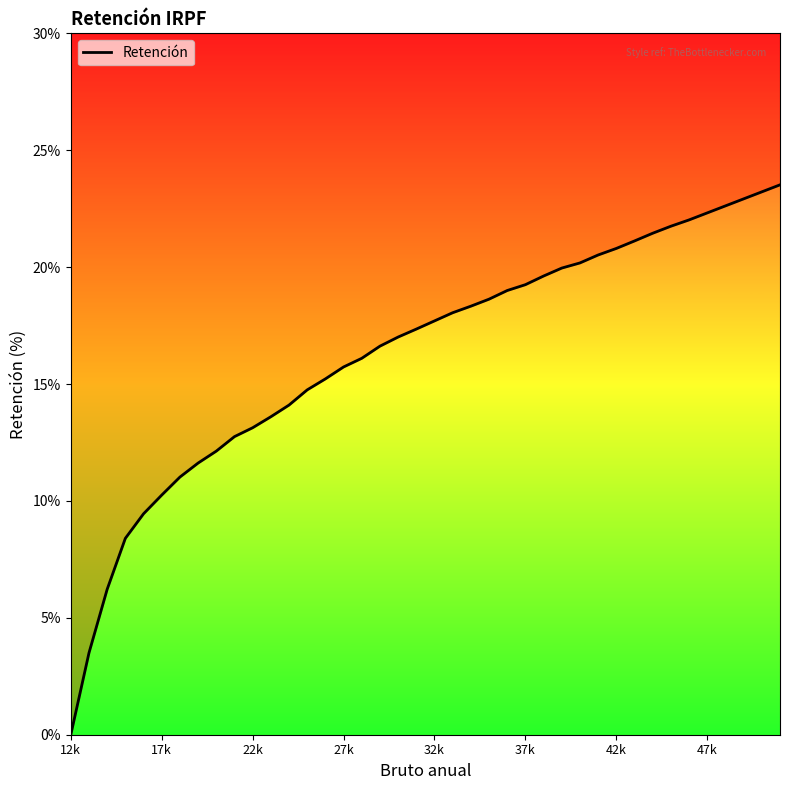

Reading right to left, what are all the values shown in this chart?

23.5	23.2	22.9	22.6	22.3	22.0	21.8	21.4	21.1	20.8	20.5	20.2	20.0	19.6	19.2	19.0	18.6	18.3	18.1	17.7	17.4	17.0	16.6	16.1	15.7	15.2	14.8	14.1	13.6	13.1	12.8	12.1	11.6	11.0	10.2	9.4	8.4	6.2	3.5	0.0